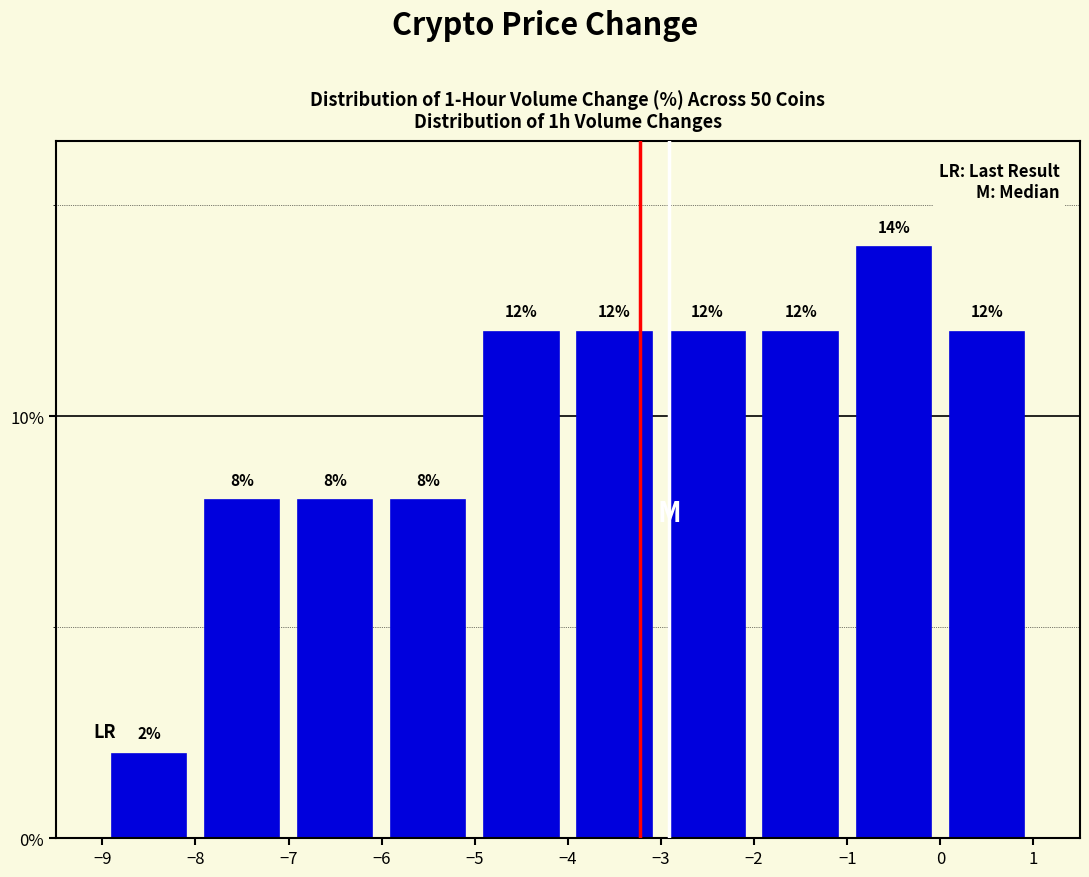

Over which range of the x-axis is the bar tallest?

-1 to 0